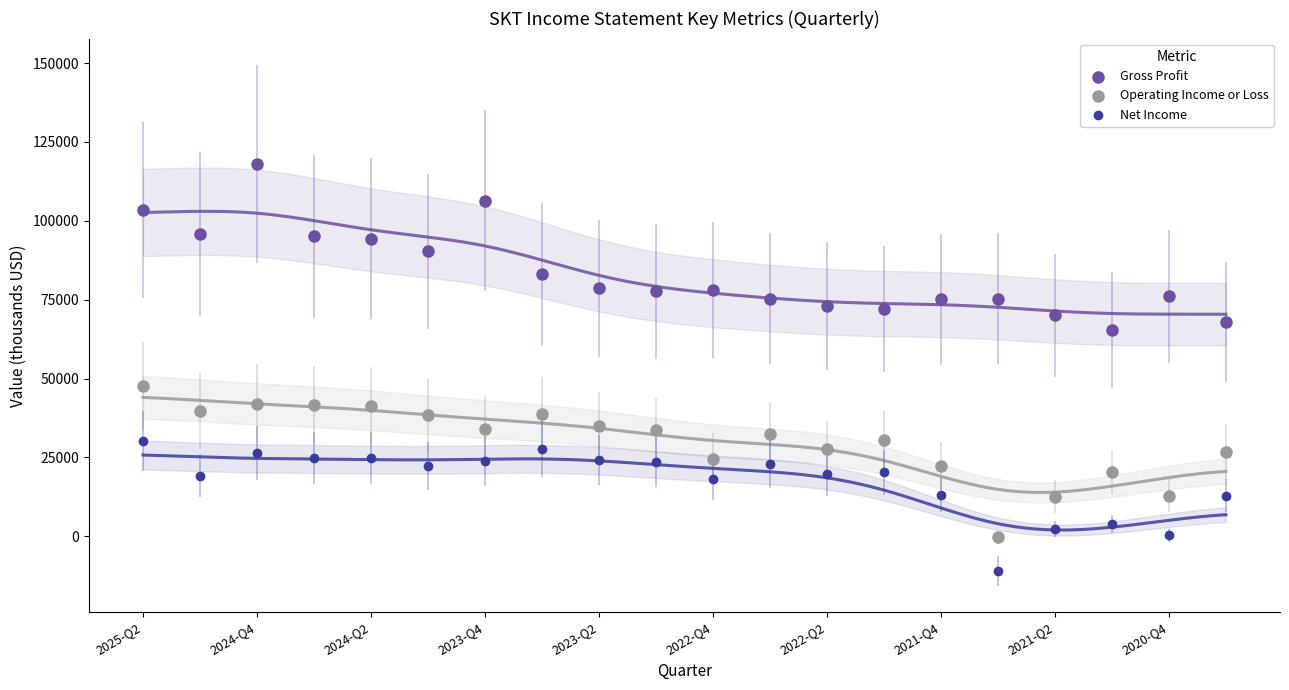

Which series contains the highest Y value?

Gross Profit